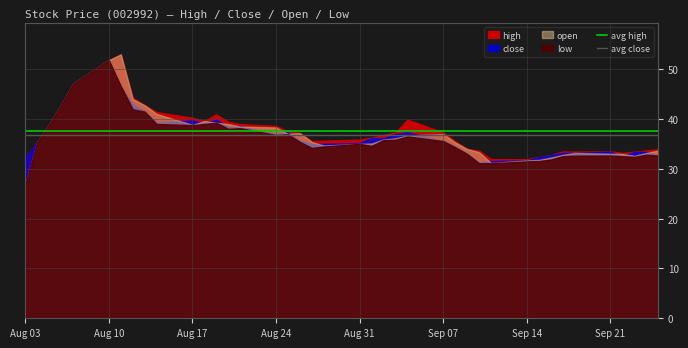

True or false: avg close has a value of 10.1 at Aug 03.

False